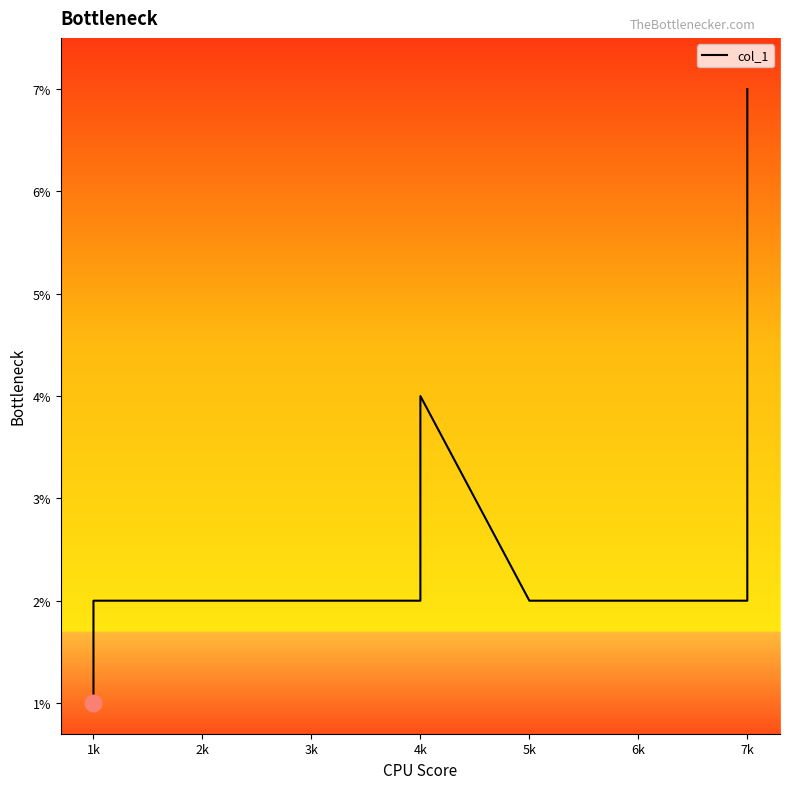

Reading left to right, list all the values displayed in this chart.

1	1	1	1	1	1	1	2	2	2	2	2	2	2	4	4	2	2	2	7